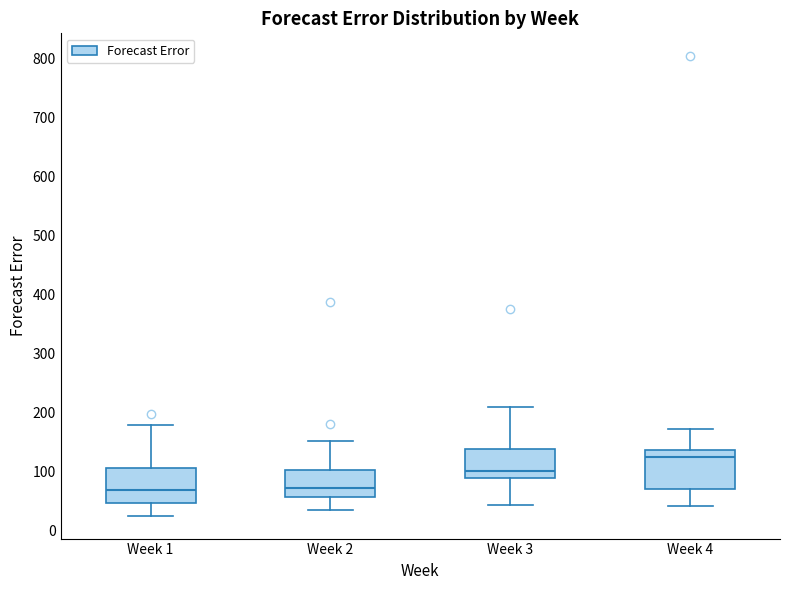

Reading left to right, read every box against the y-axis: the position of its median line, the range the box covers, and the ends of its whiskers. The values are not printed on the chart, so give them approximately, as read against the axis.

Week 1: median 70, box 50 to 110, whiskers 30 to 180
Week 2: median 70, box 60 to 100, whiskers 30 to 150
Week 3: median 100, box 90 to 140, whiskers 40 to 210
Week 4: median 120, box 70 to 140, whiskers 40 to 170